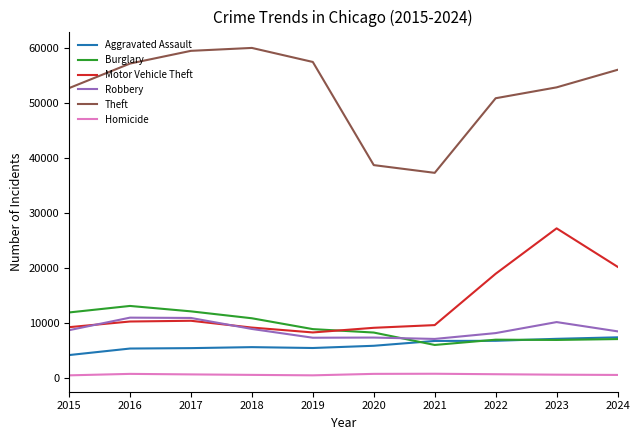

True or false: Theft and Motor Vehicle Theft cross at least once.

False